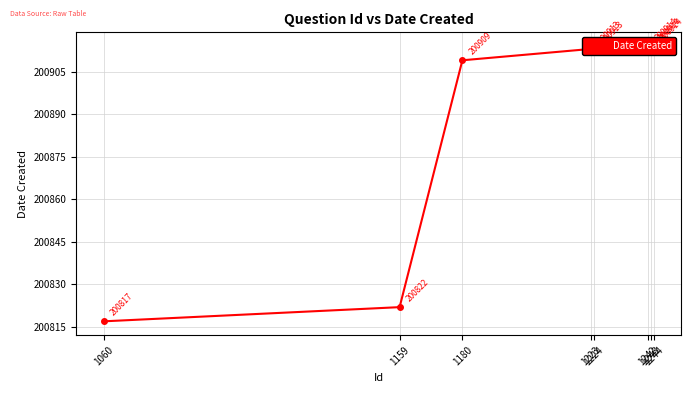

What is the value of the 6th point from the left?

200914